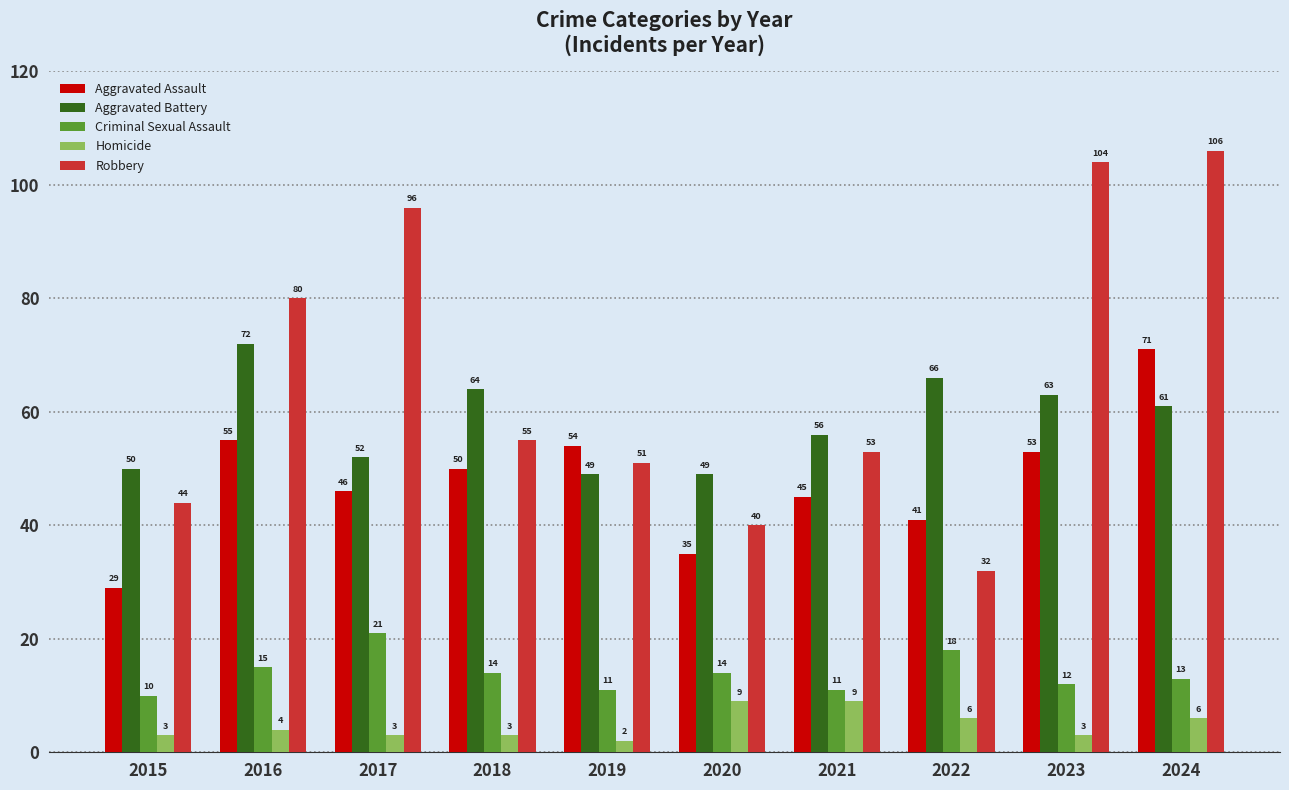

What is the value of the Robbery bar at the 9th from the left?

104